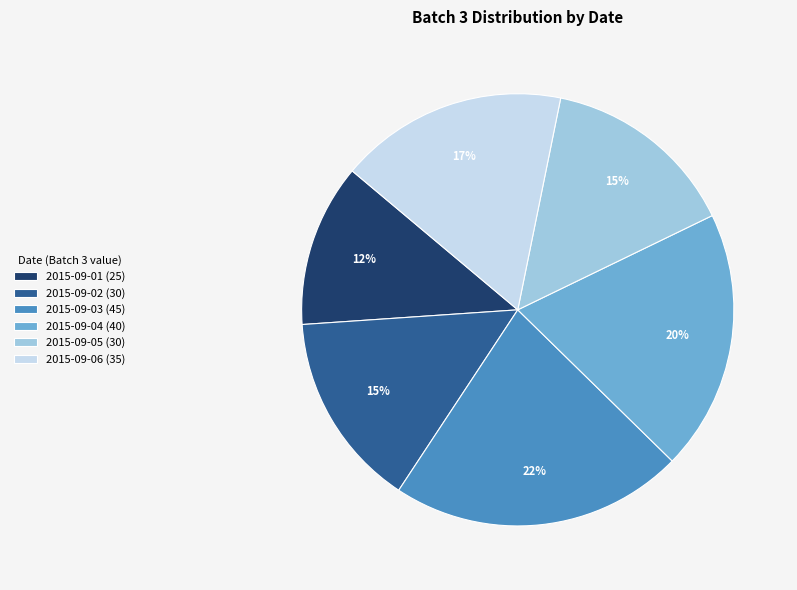

Is it true that 2015-09-03 is 8% of the pie?

False